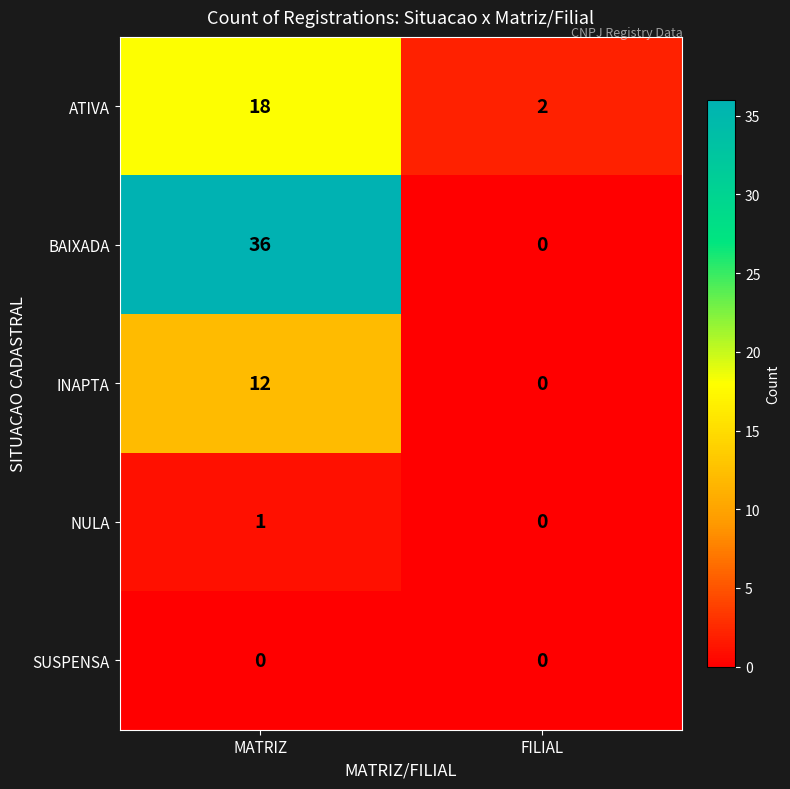

Reading left to right, list all the values displayed in this chart.

ATIVA: 18	2
BAIXADA: 36	0
INAPTA: 12	0
NULA: 1	0
SUSPENSA: 0	0